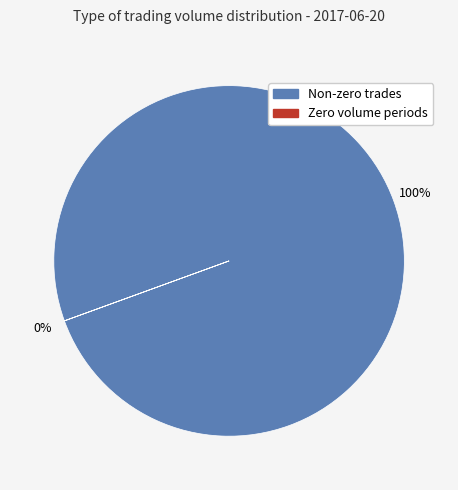

The 14:00 slice represents 3% of the pie. True or false?

False